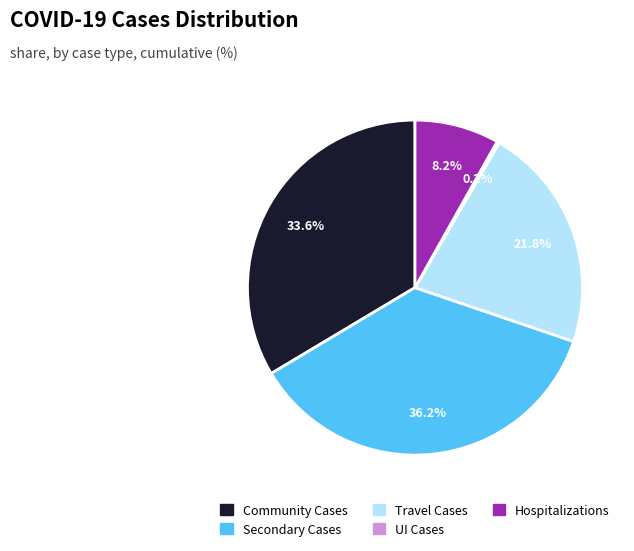

Is there a majority slice in this chart?

No